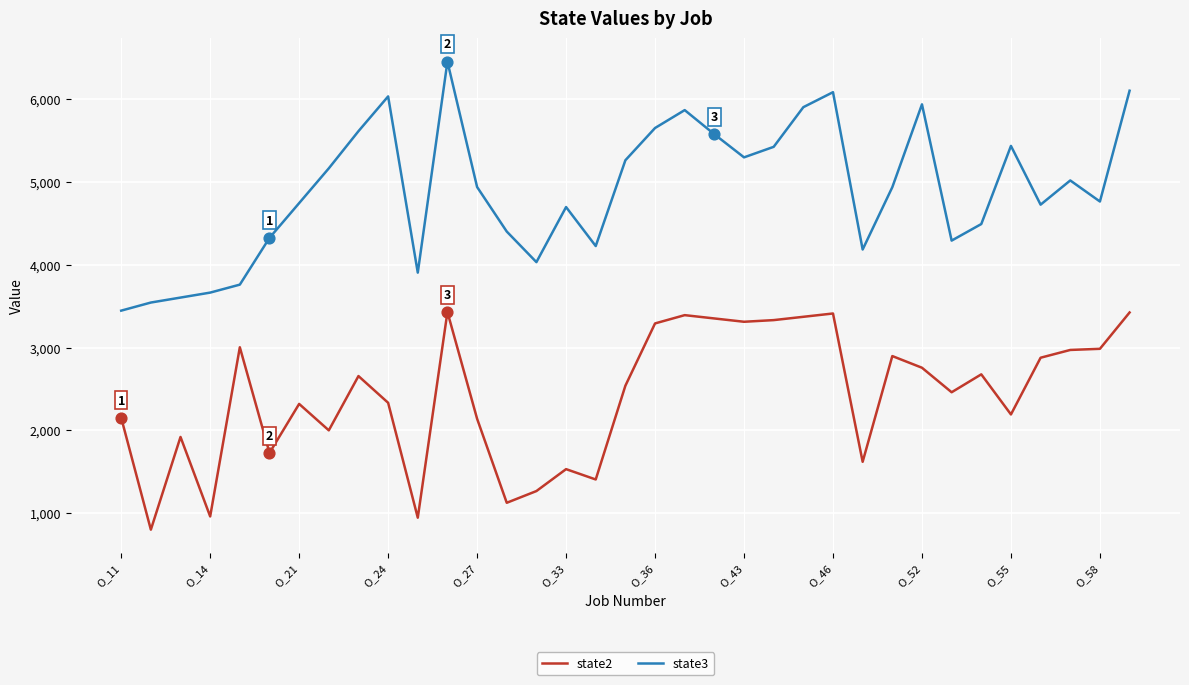

What are all the series names shown in the legend?

state2, state3